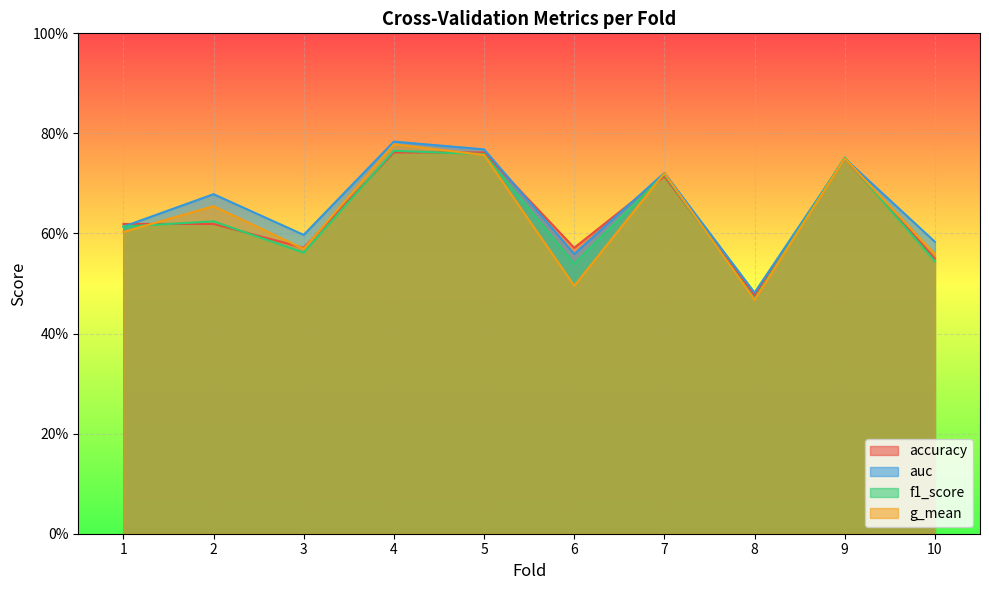

At which label is f1_score closest to 0?

8